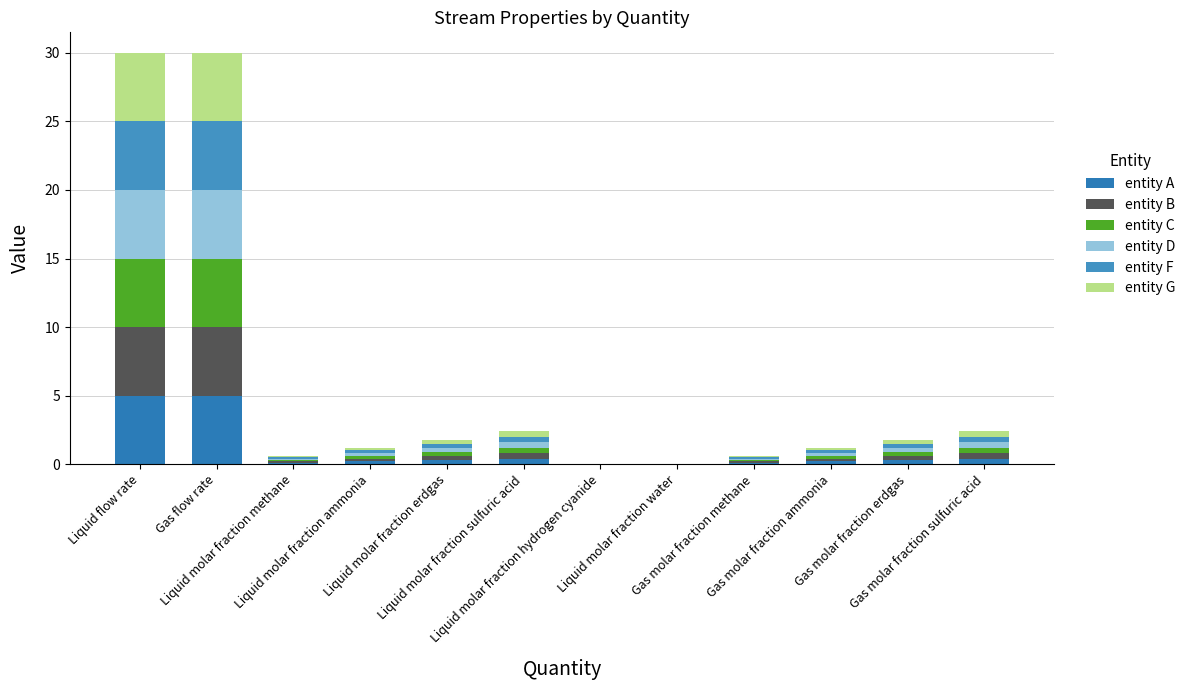

What are all the series names shown in the legend?

entity A, entity B, entity C, entity D, entity F, entity G